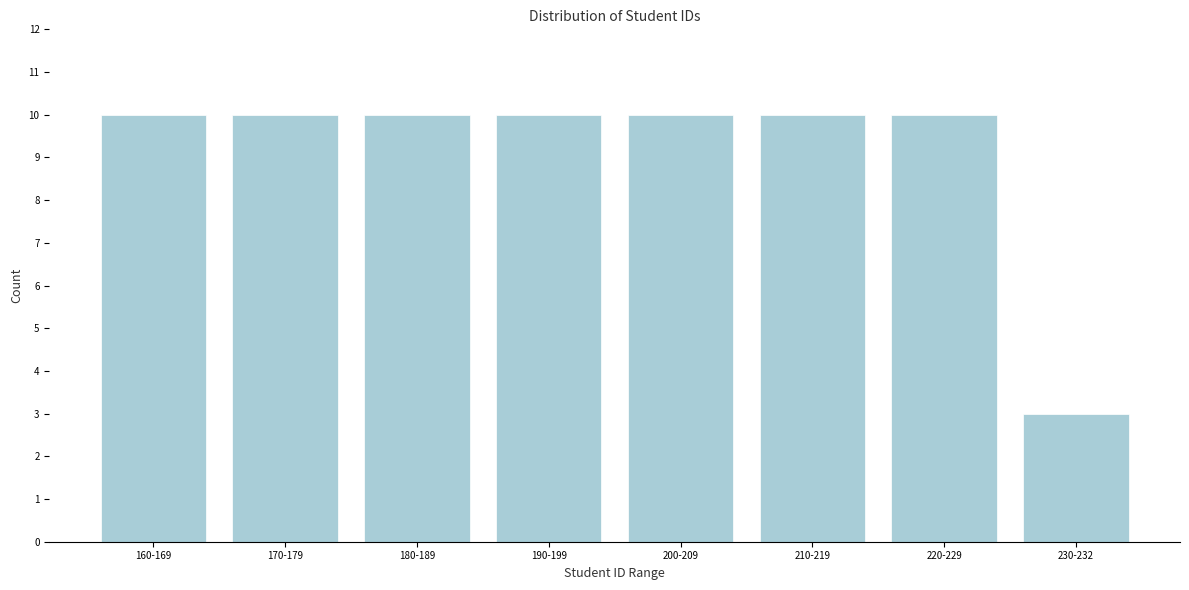

Reading left to right, transcribe all the data shown in this chart.

10	10	10	10	10	10	10	3